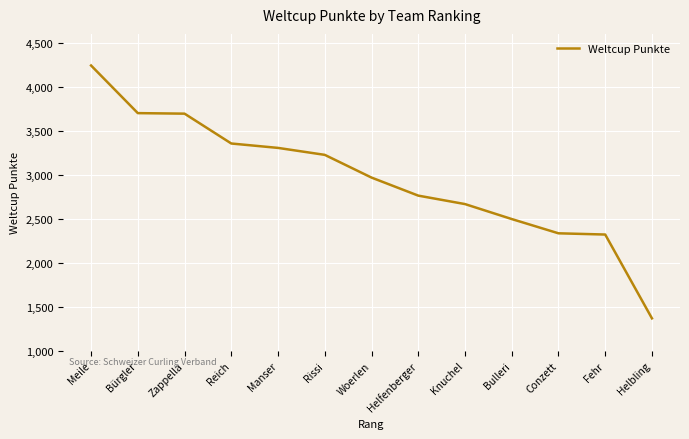

Where is the data nearest to the value 2805?

Helfenberger